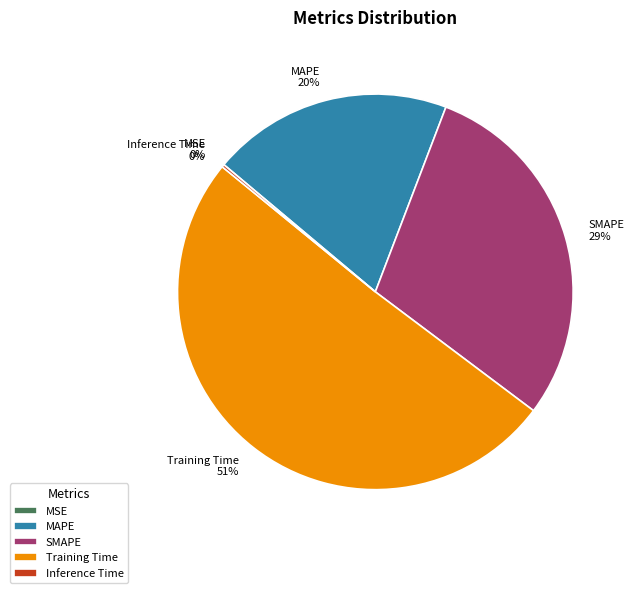

Which category has the biggest portion of the pie?

Training Time